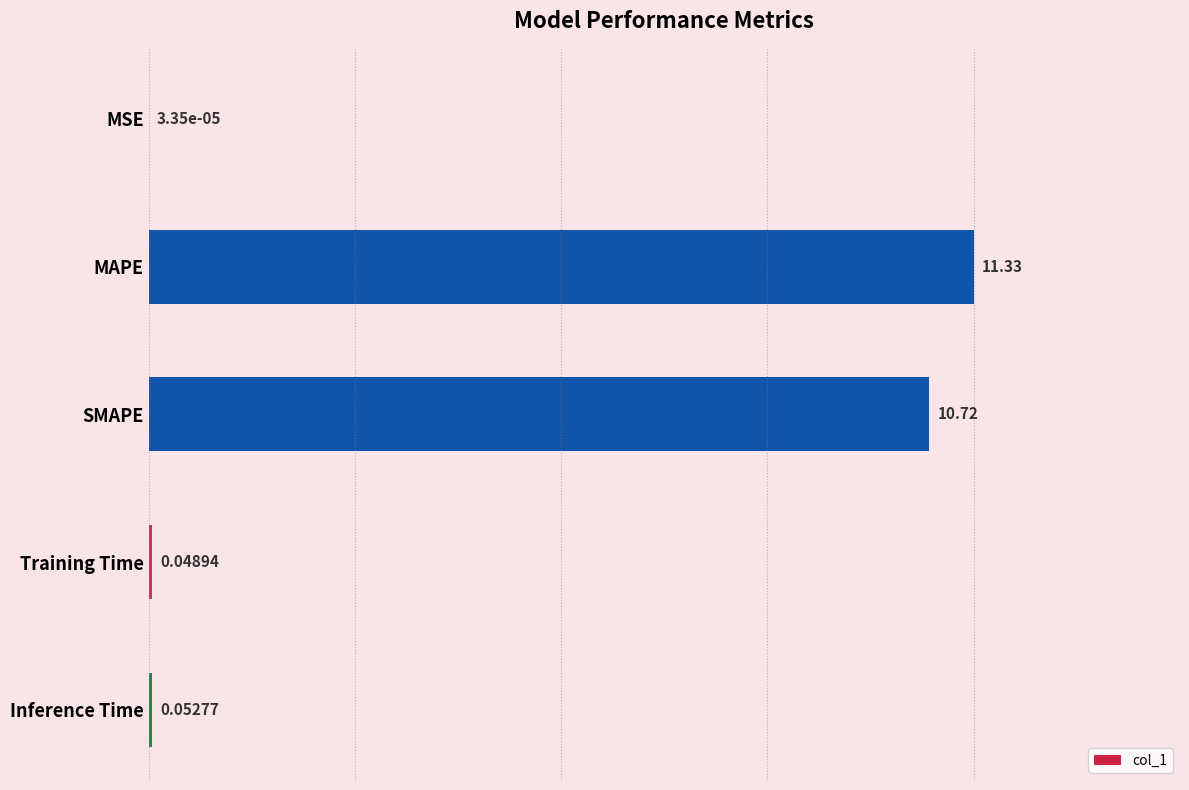

What is the sum of the values at Inference Time and MAPE?

11.4